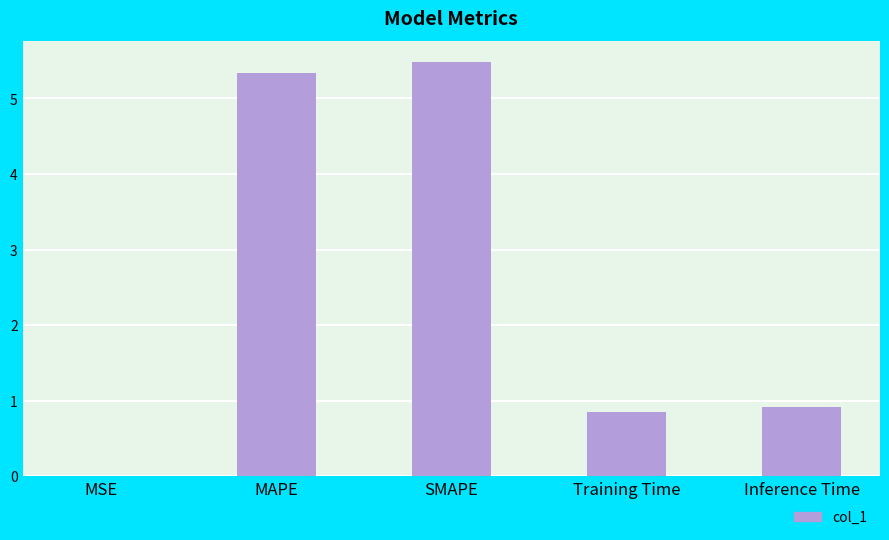

True or false: the data shows 5.3 at MAPE.

True